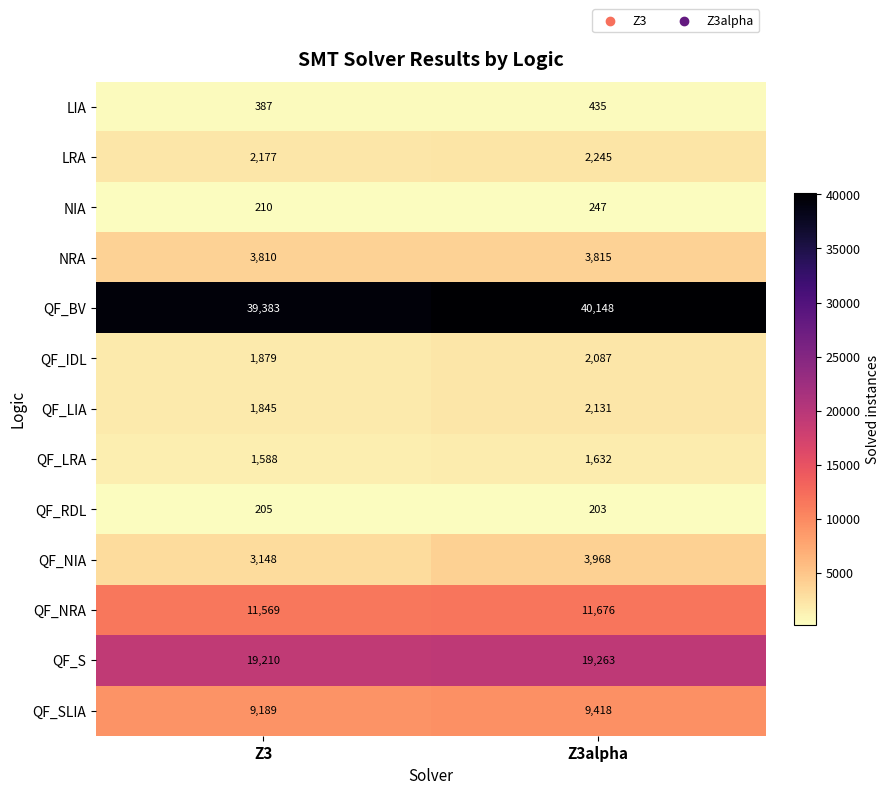

Reading right to left, list all the values displayed in this chart.

LIA: Z3alpha=435	Z3=387
LRA: Z3alpha=2245	Z3=2177
NIA: Z3alpha=247	Z3=210
NRA: Z3alpha=3815	Z3=3810
QF_BV: Z3alpha=40148	Z3=39383
QF_IDL: Z3alpha=2087	Z3=1879
QF_LIA: Z3alpha=2131	Z3=1845
QF_LRA: Z3alpha=1632	Z3=1588
QF_RDL: Z3alpha=203	Z3=205
QF_NIA: Z3alpha=3968	Z3=3148
QF_NRA: Z3alpha=11676	Z3=11569
QF_S: Z3alpha=19263	Z3=19210
QF_SLIA: Z3alpha=9418	Z3=9189